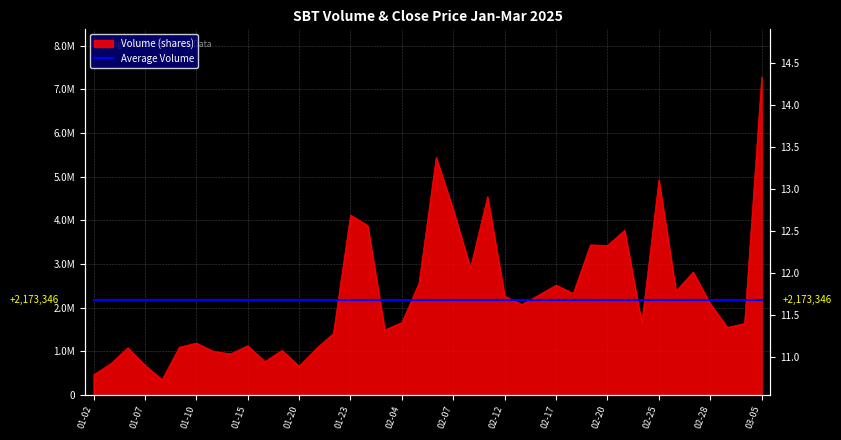

At which label does volume first exceed 2076000?

01-23